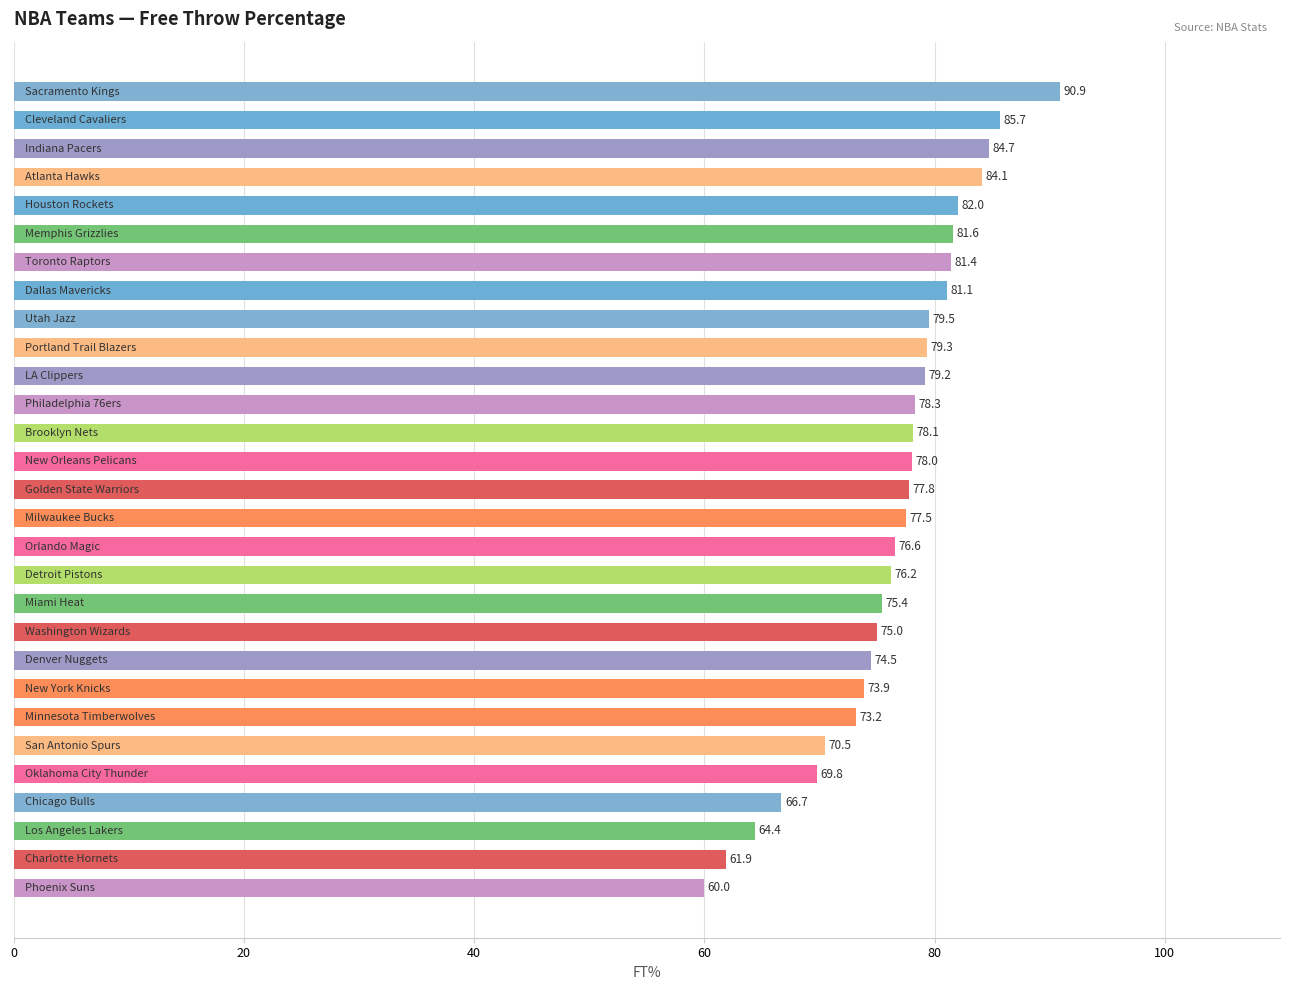

What is the minimum value shown in the chart?

60.0